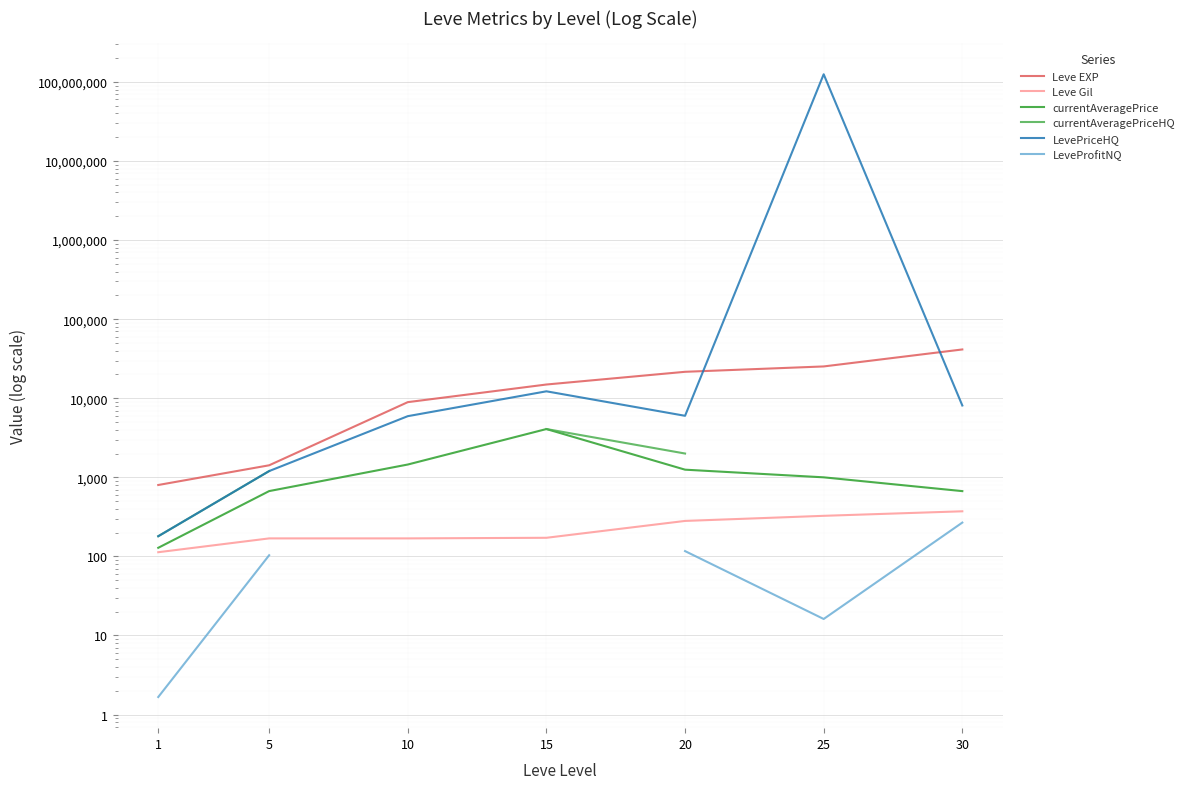

At which label is LeveProfitNQ closest to 134?

20